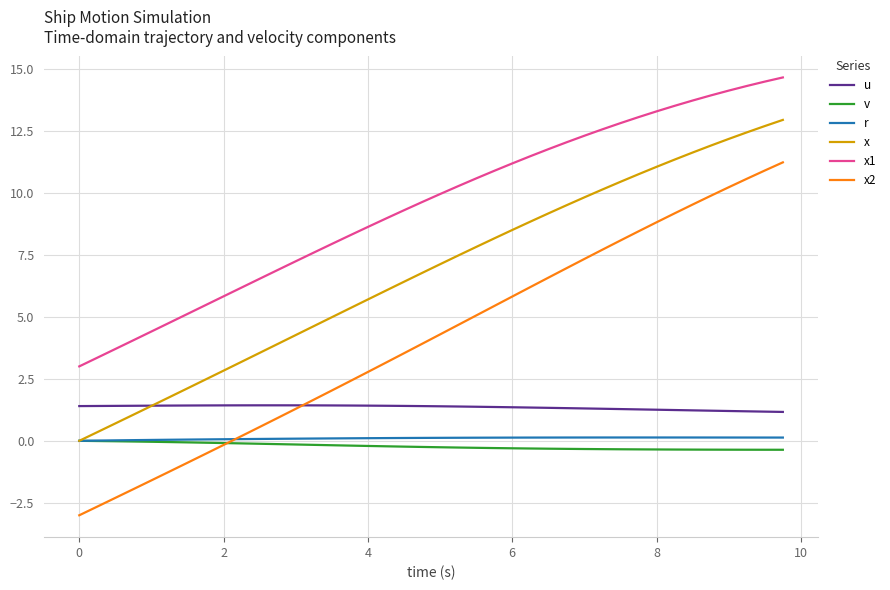

What is the difference between the maximum and minimum values in the r series?

0.1